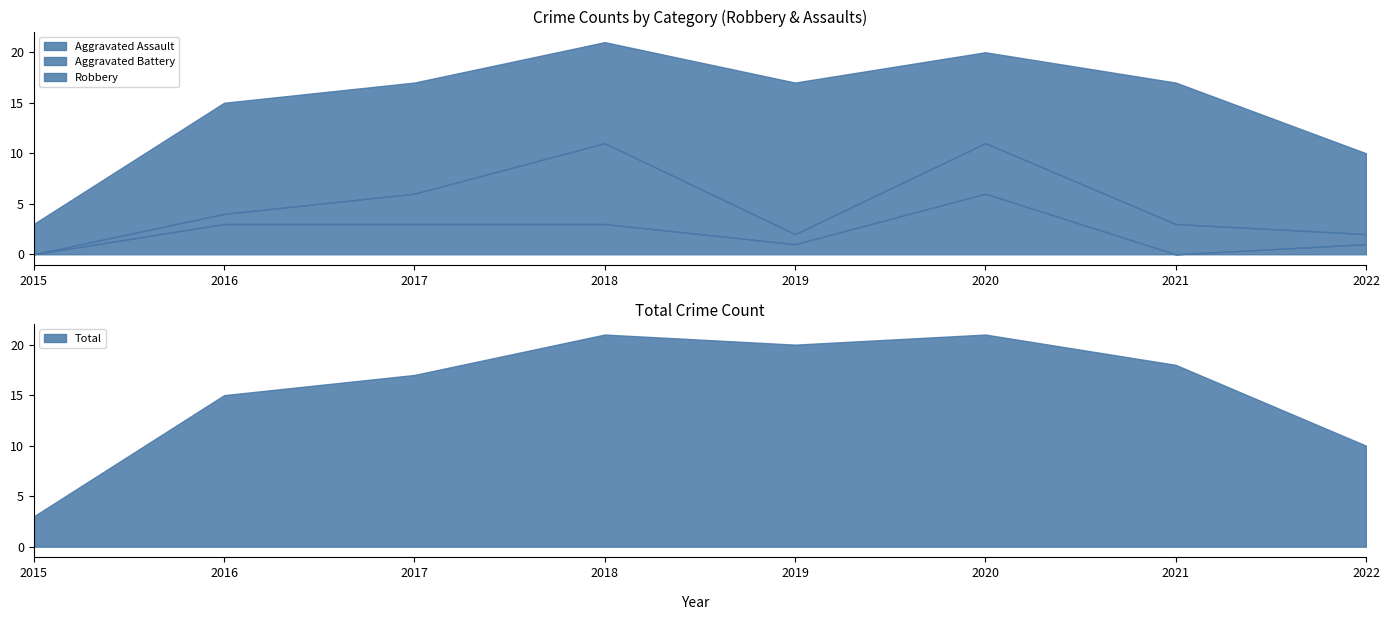

Which series has the largest range (max minus min)?

Total